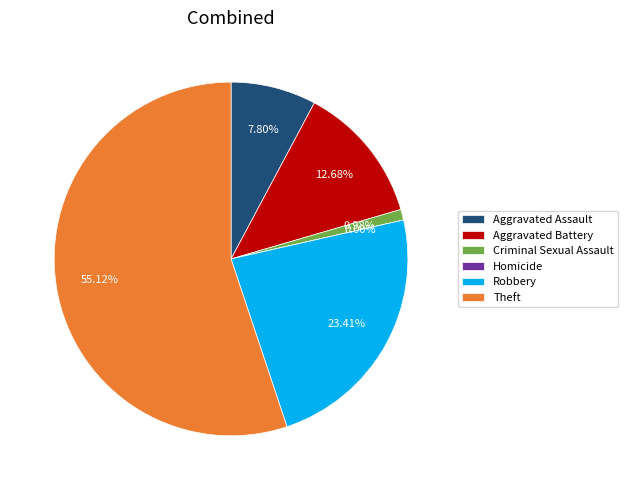

What percentage is NOT represented by Homicide?

100.0%